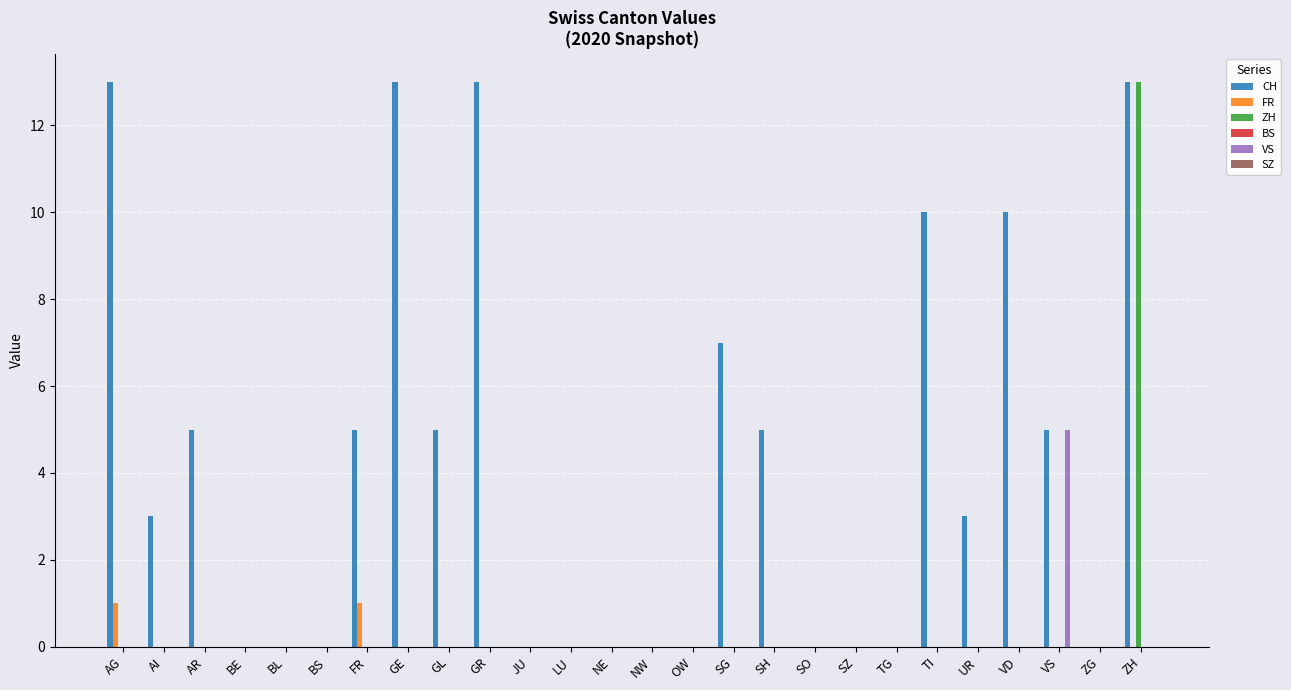

Is it true that CH equals 0 at LU?

True